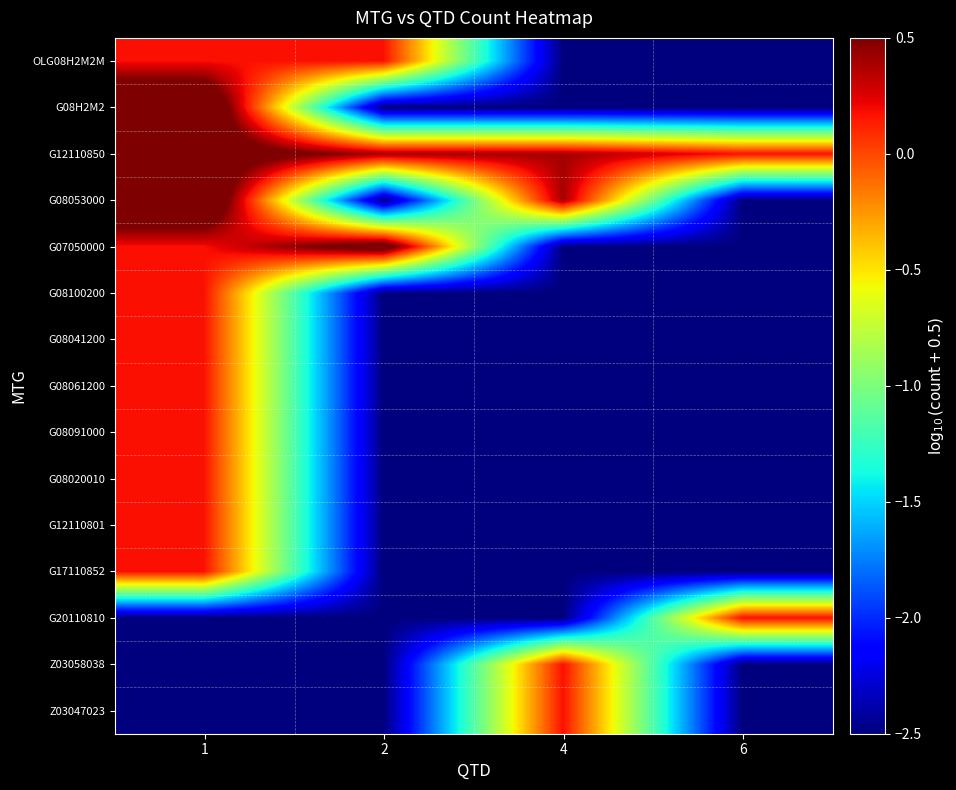

What is the difference between the highest and lowest values at 1?

3.5